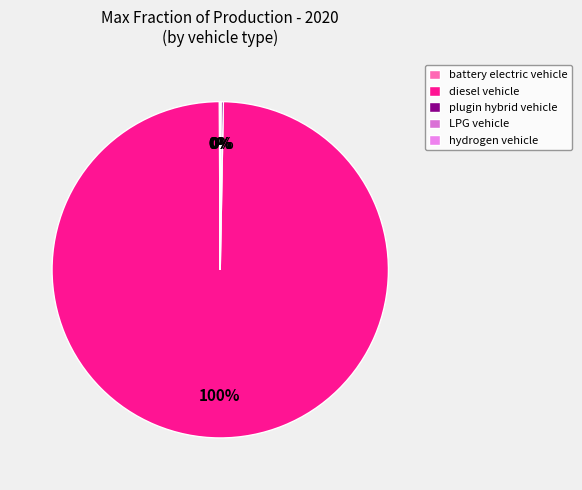

To the nearest percent, what is the difference between the largest and smallest slice percentages?

100%